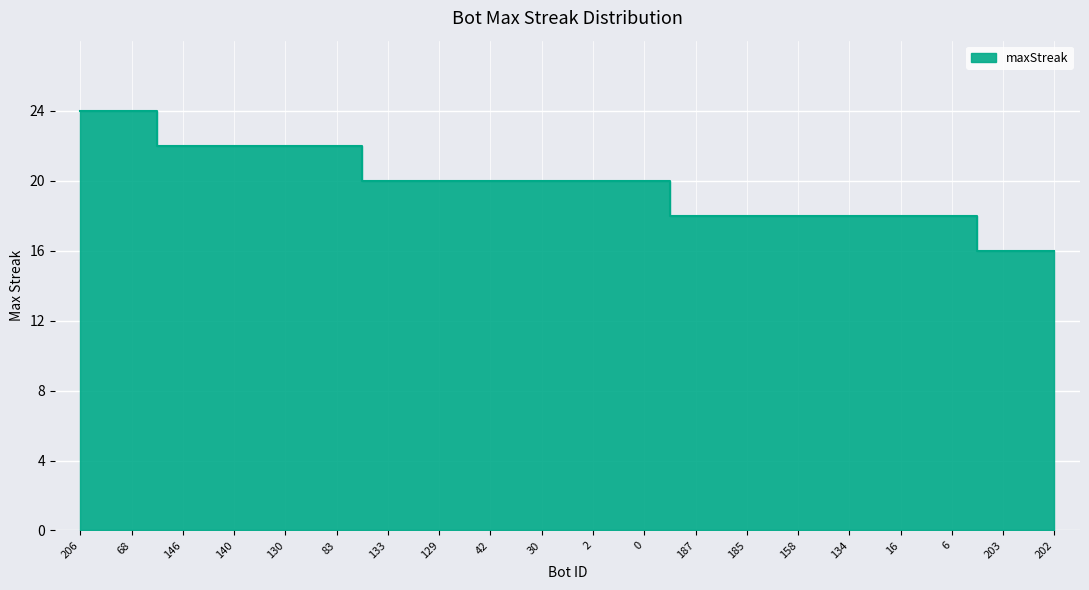

Reading left to right, what are all the values shown in this chart?

24	24	22	22	22	22	20	20	20	20	20	20	18	18	18	18	18	18	16	16